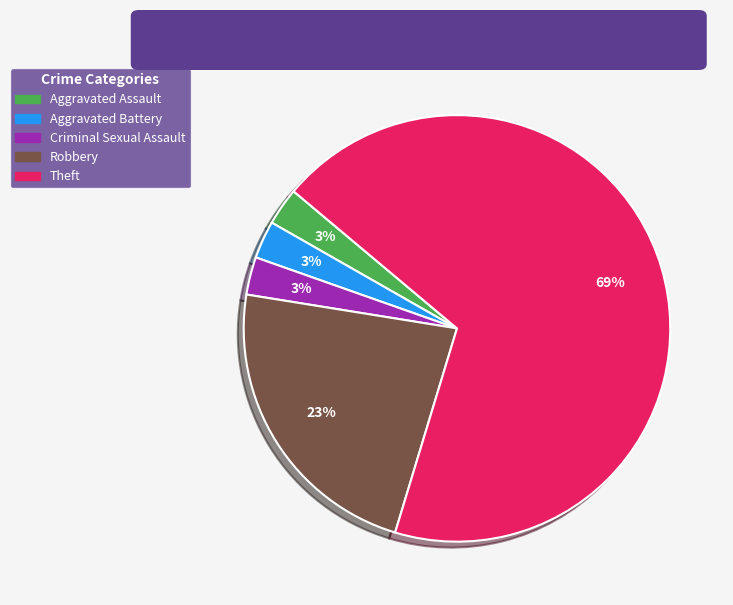

To the nearest percent, what is the average slice percentage?

20%